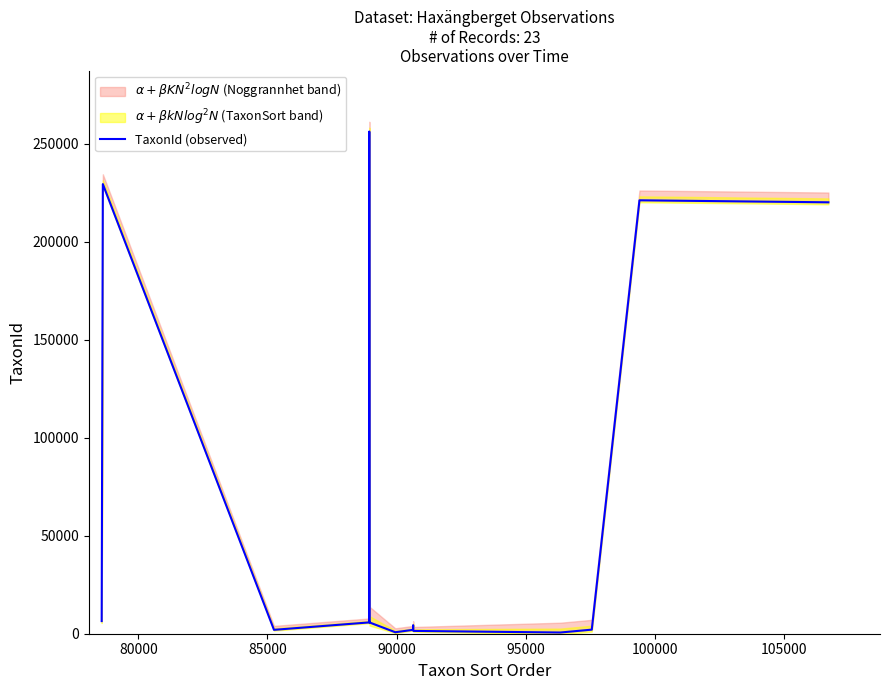

How many points are higher than both their immediate neighbors (excluding endpoints)?

3